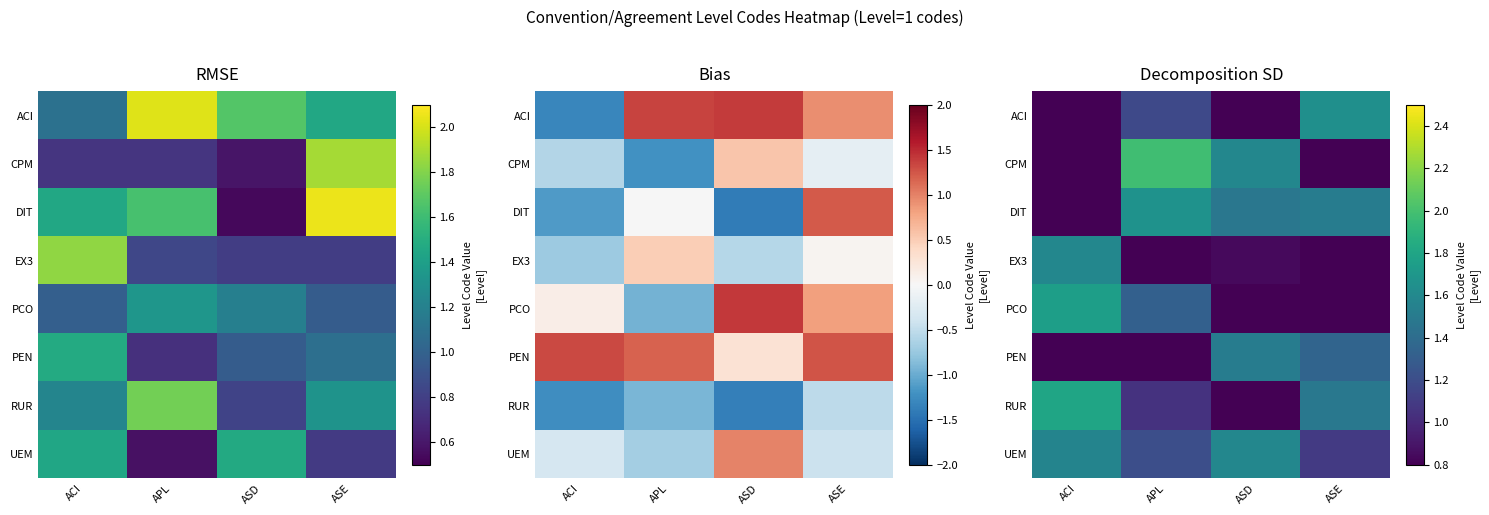

Is it true that PEN equals 1.2 at APL?

False